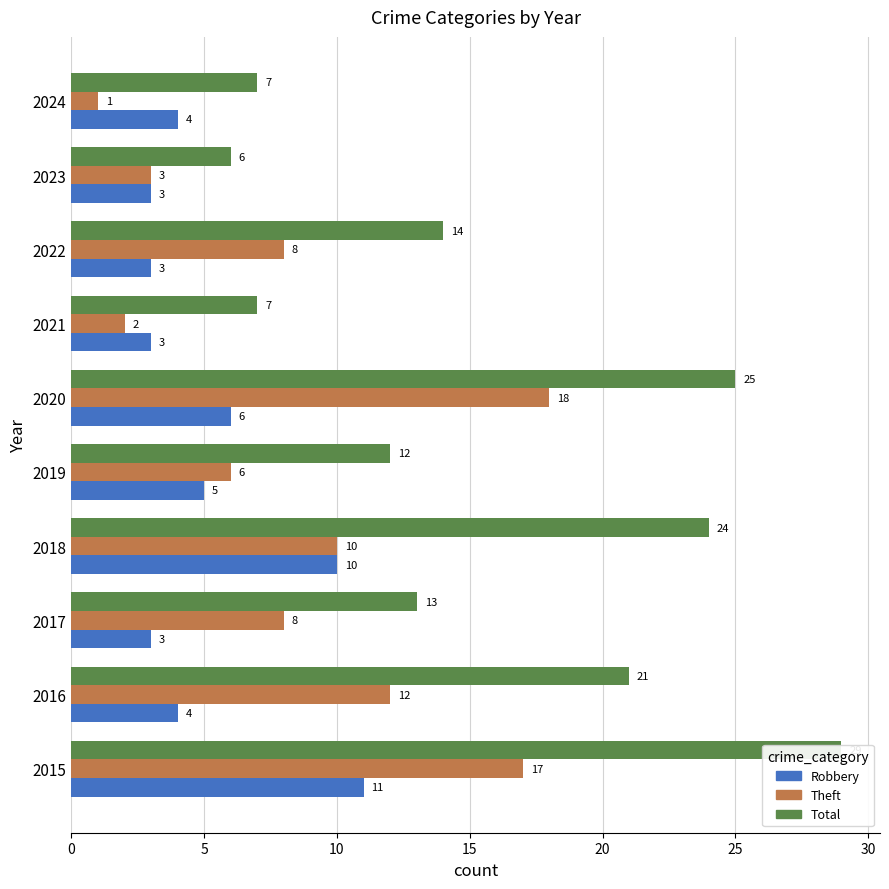

What are all the series names shown in the legend?

Robbery, Theft, Total